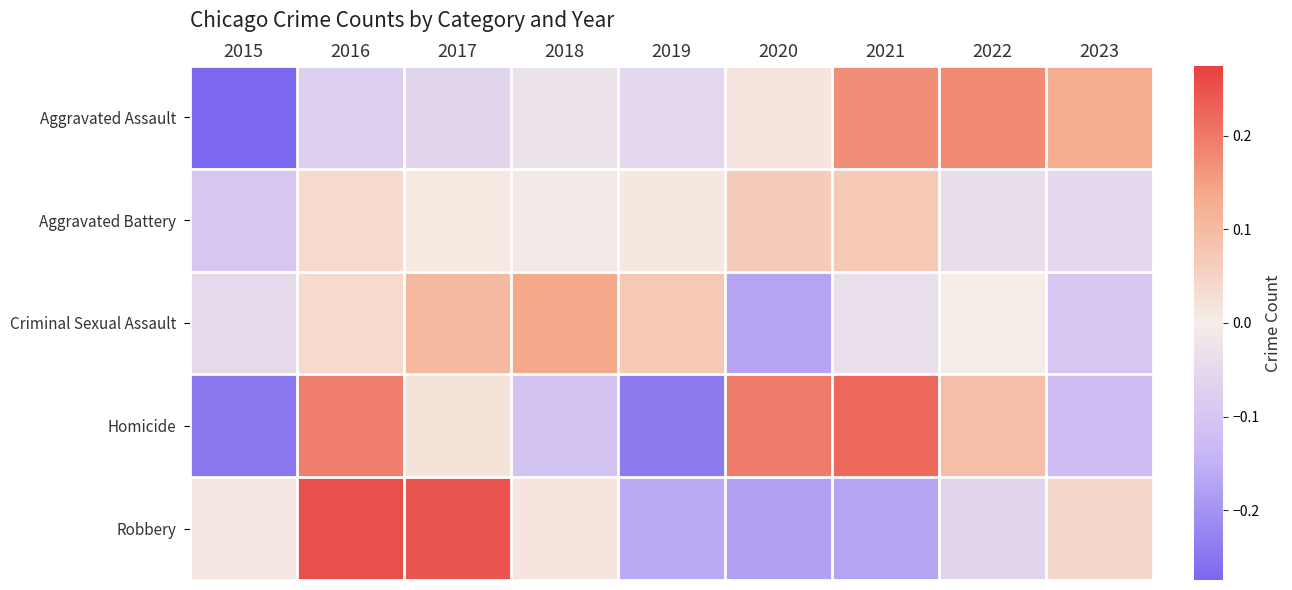

Which series has the widest spread of values?

Homicide